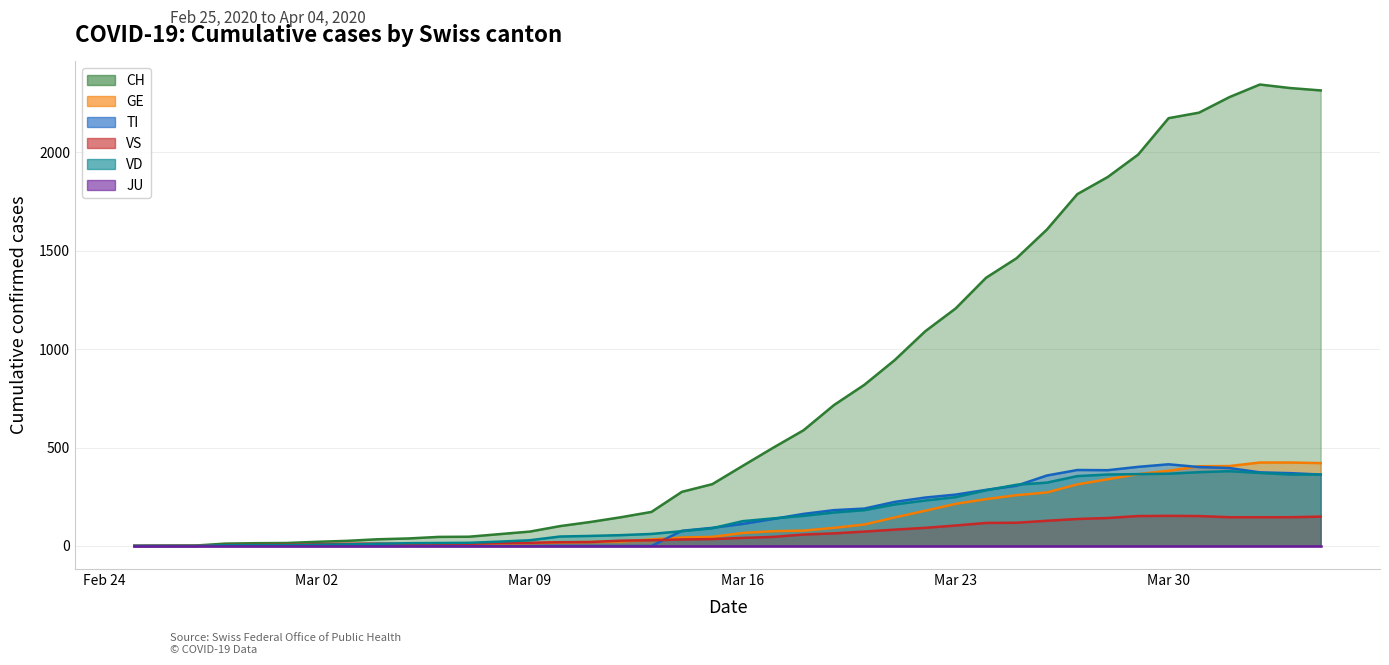

What is the value of the VS point at the 33rd from the left?

142